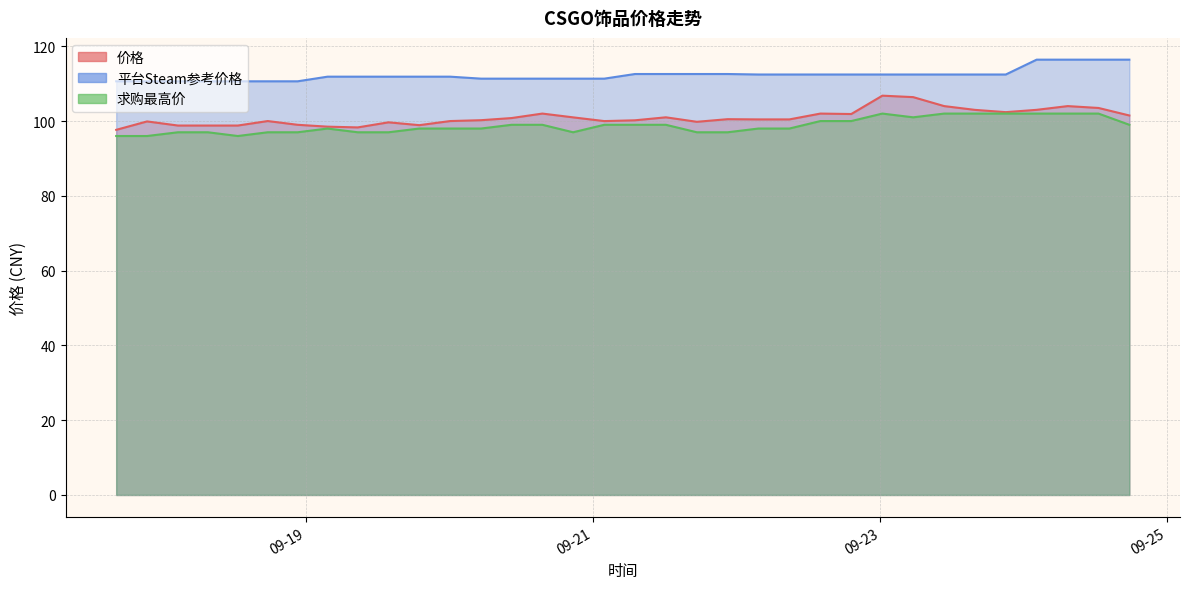

Which series changed the most between 2023-09-18 02:34:54 and 2023-09-19 18:56:04?

平台Steam参考价格